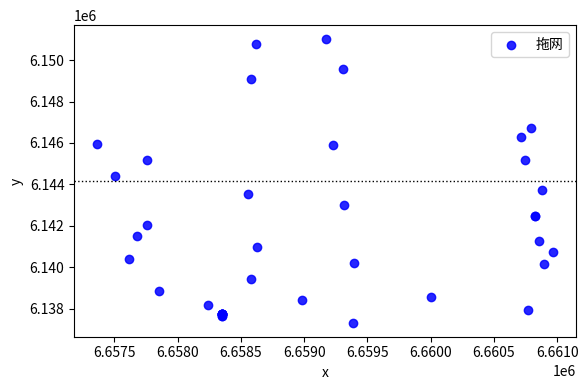

What Y value in the scatter plot is closest to 6144166?

6144389.8